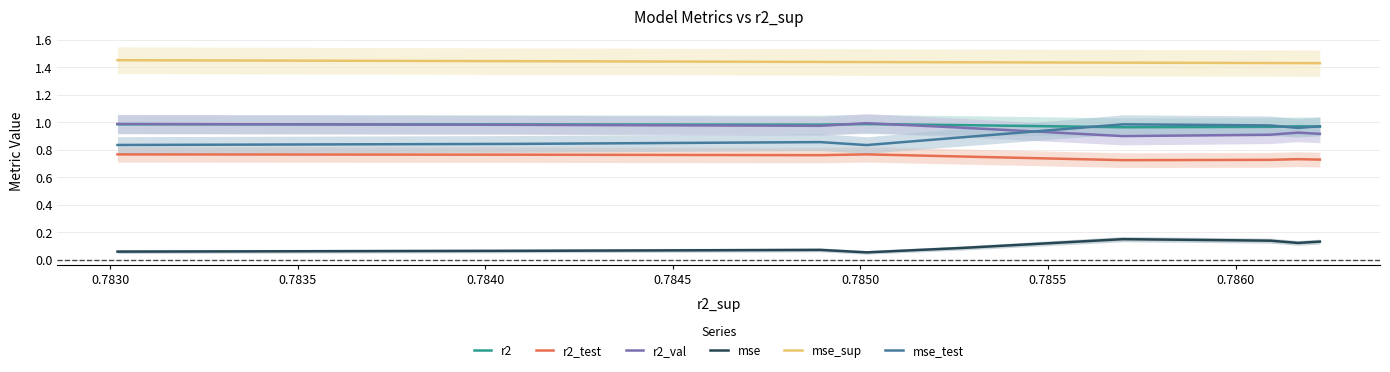

True or false: r2 and mse cross at least once.

False